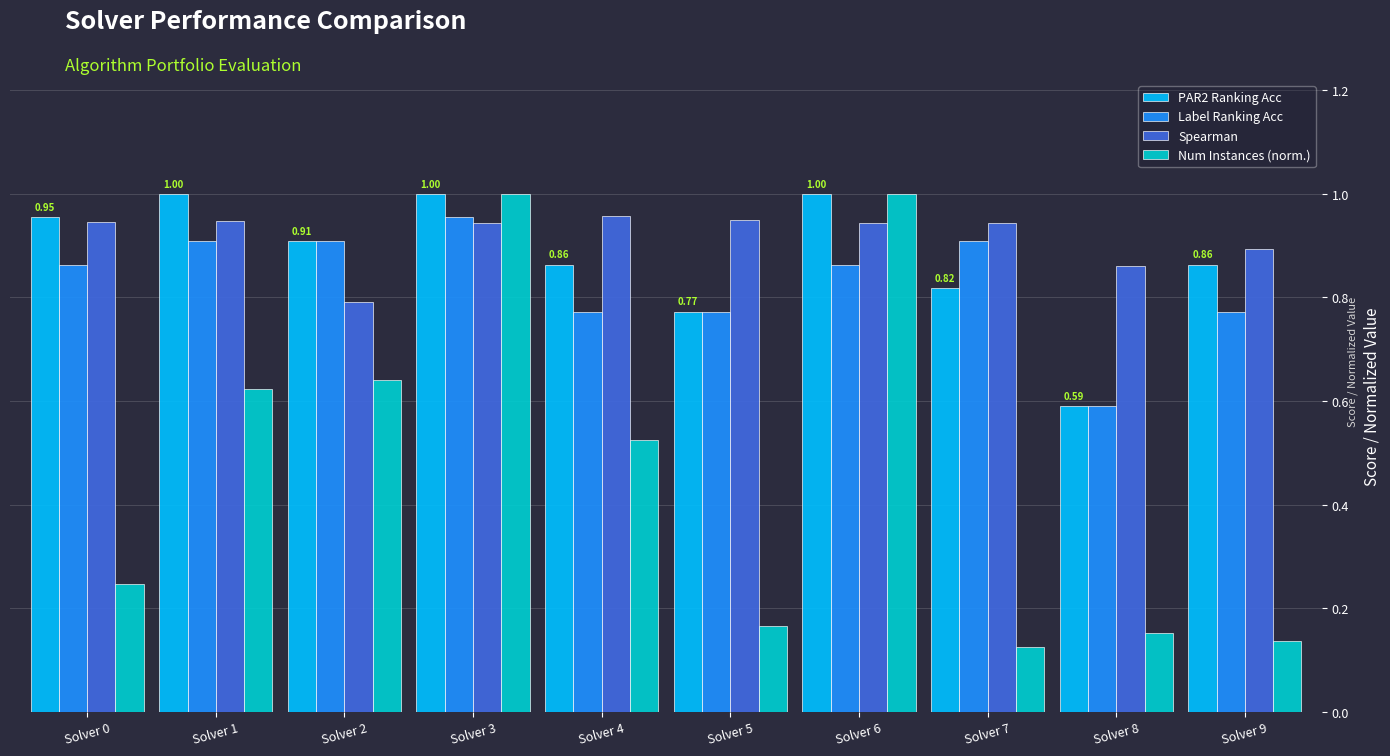

Count the Num Instances (norm.) values in the range 0 to 1.

10